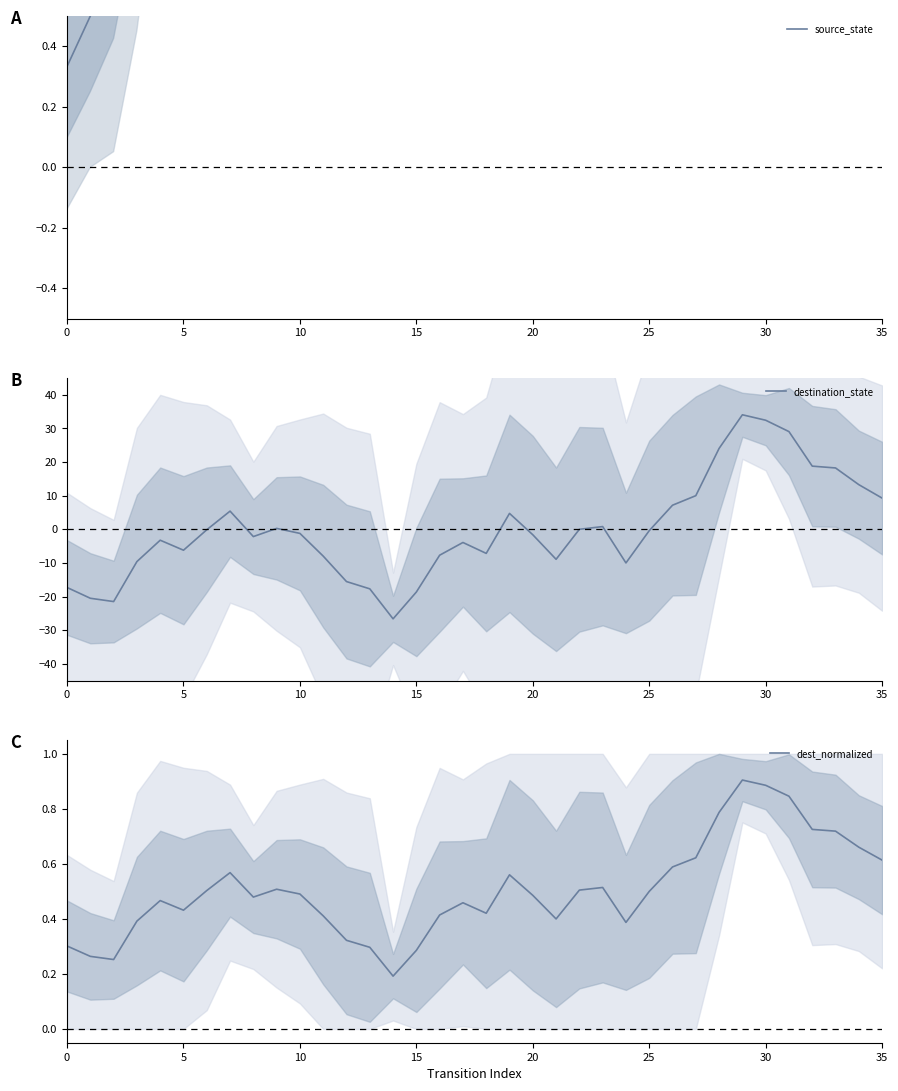

How many series are shown in this chart?

3